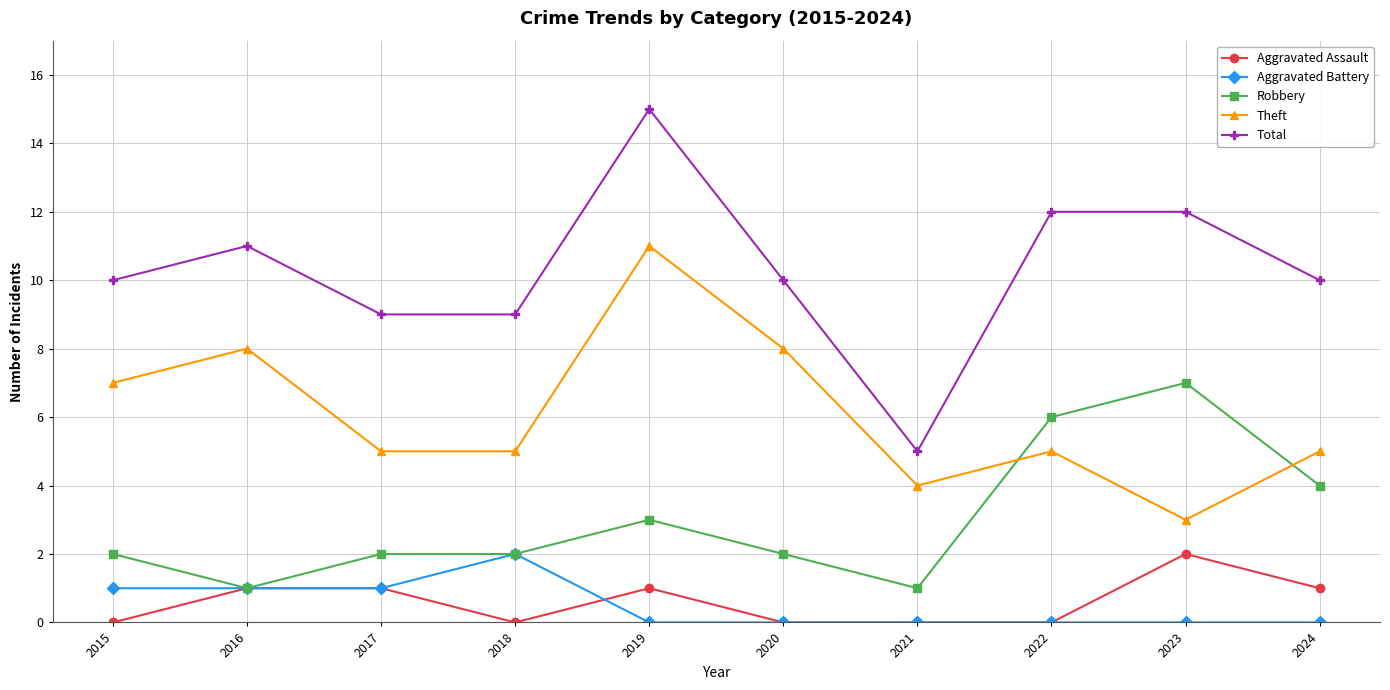

What is the total value across all series at 2022?

23